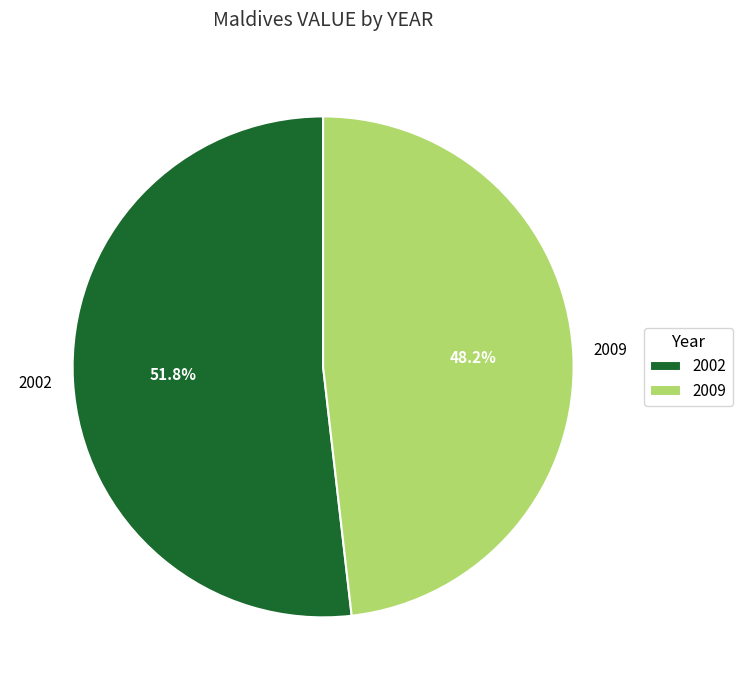

To the nearest percent, what percentage of the pie is 2009?

48%